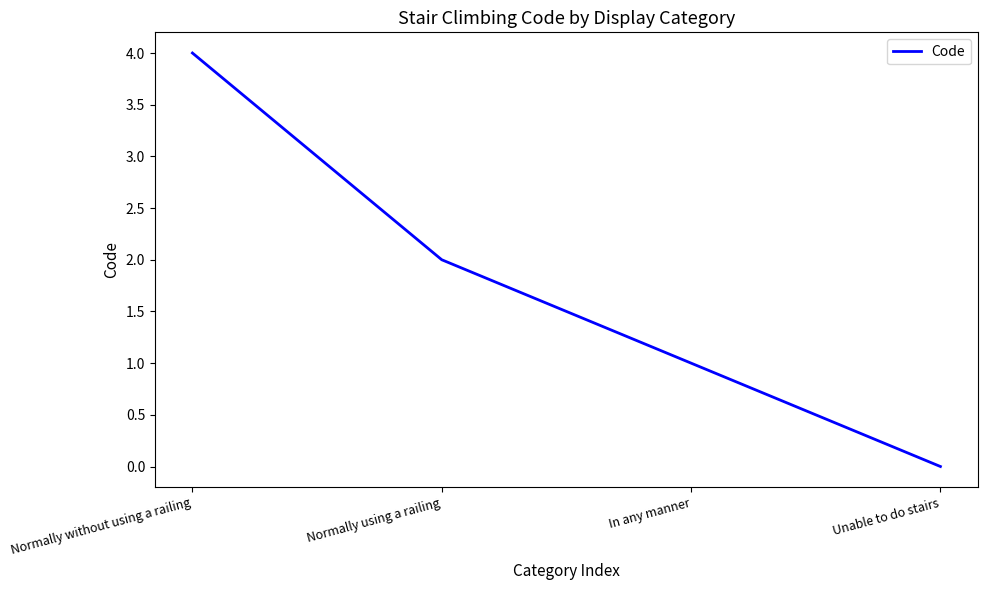

Is it true that the value at Unable to do stairs is 0?

True